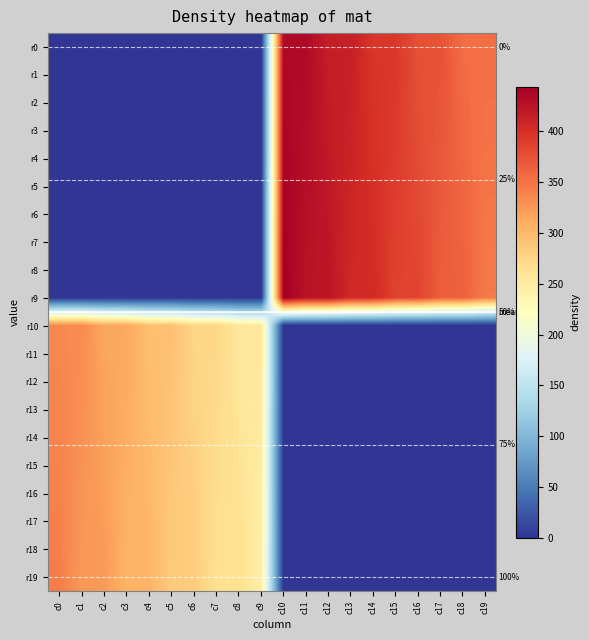

What is the average value of the r4 series?

197